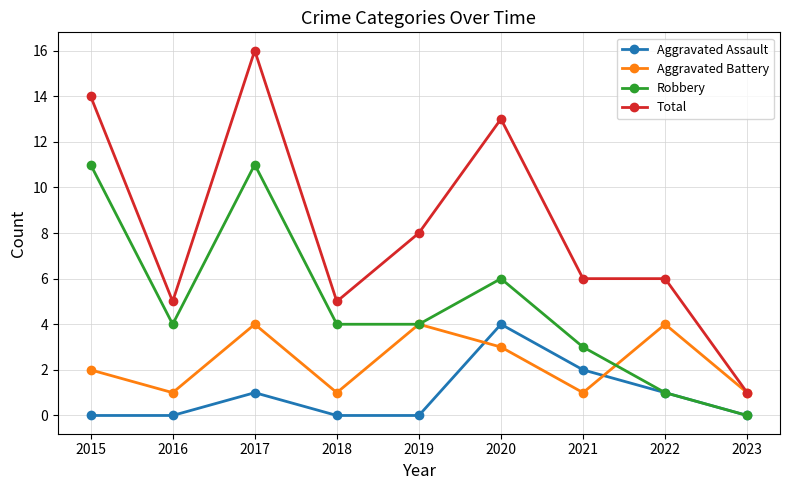

What is the total value across all series at 2016?

10